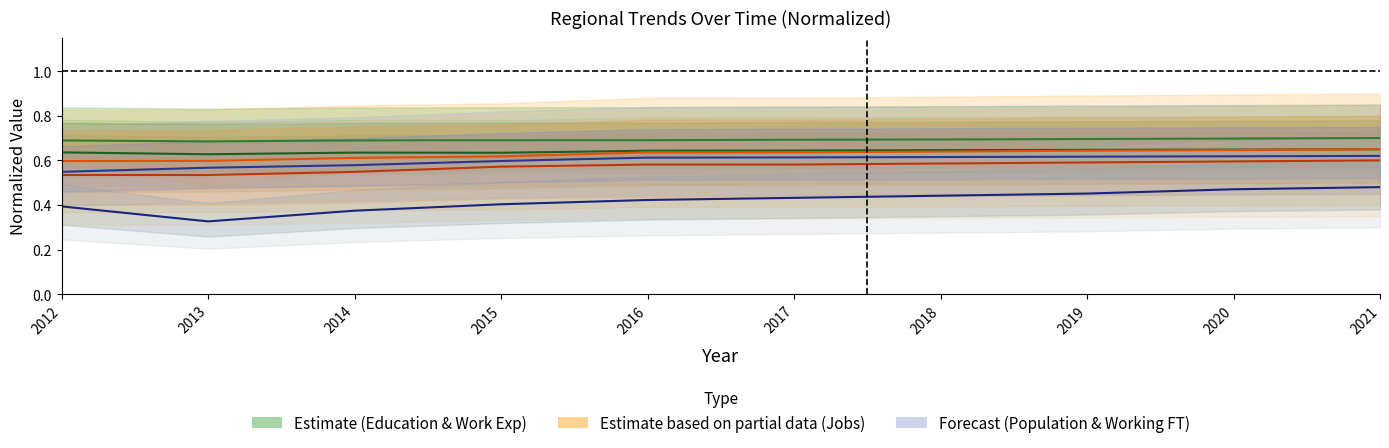

How many series are shown in this chart?

6